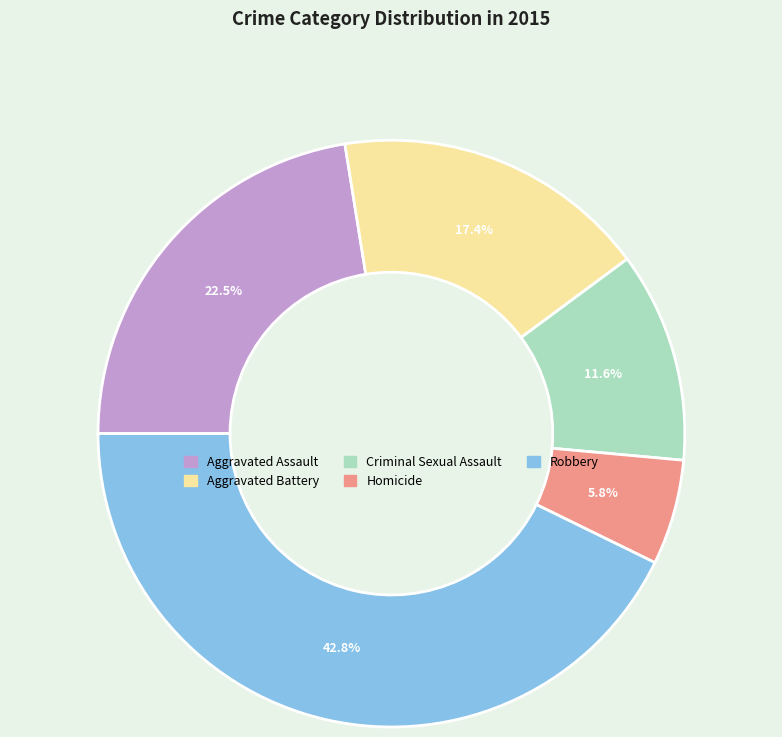

How many slices are in this pie chart?

5